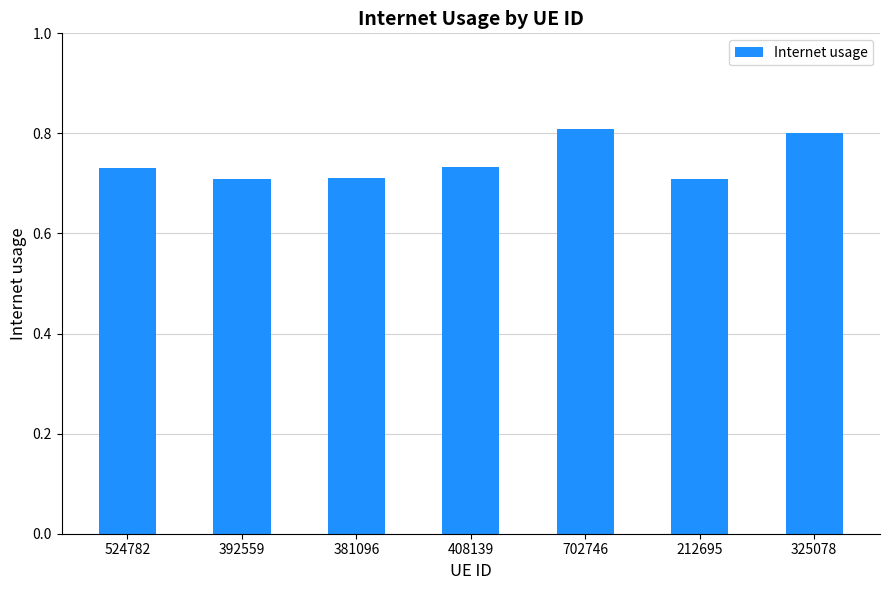

At which category does the chart reach its peak across all series?

702746